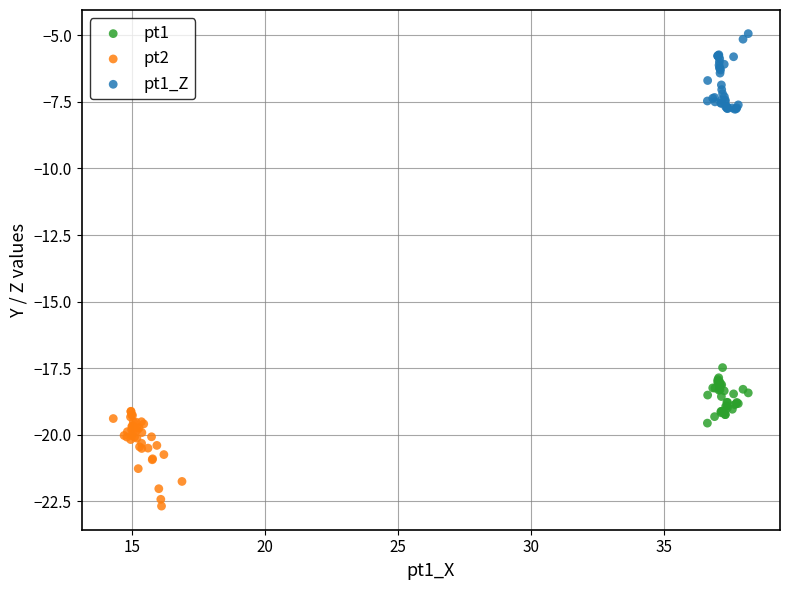

Which series has the widest spread of Y values?

pt2